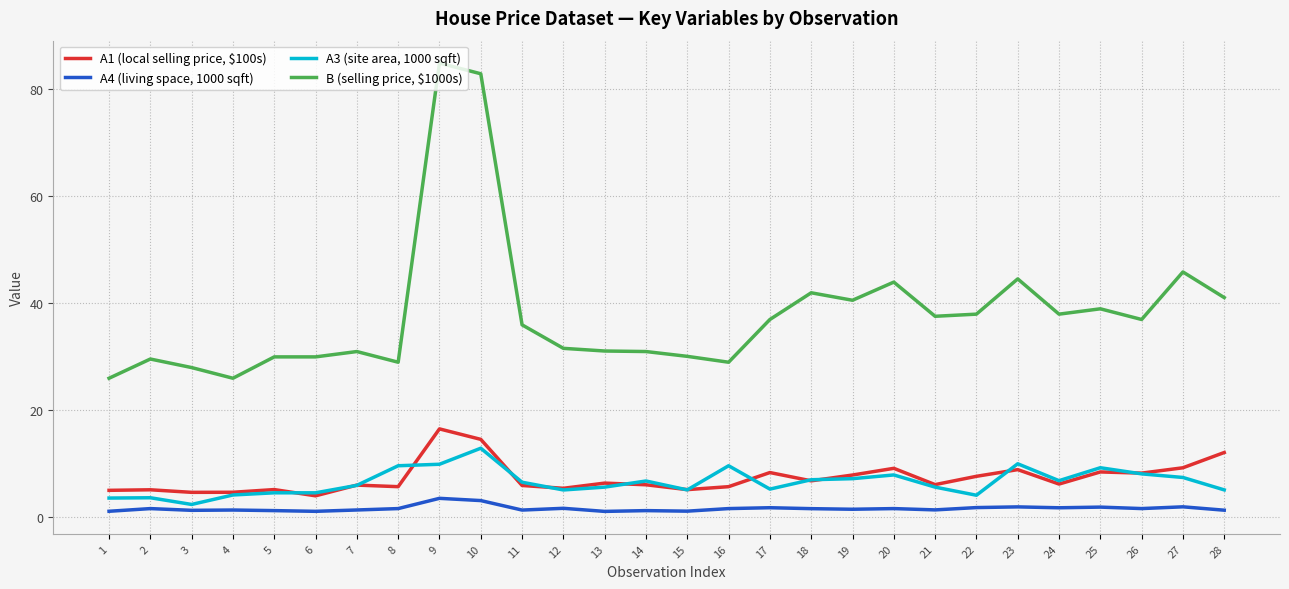

What is the highest value of the B (selling price, $1000s) series?

84.9